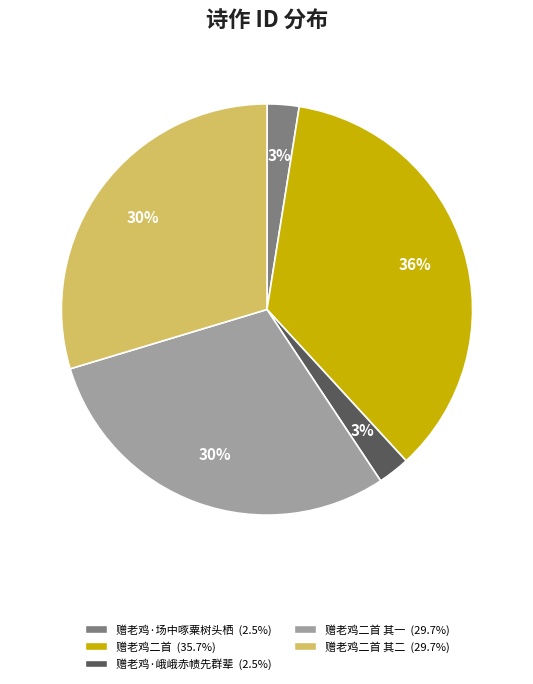

Is there any slice that represents more than half of the pie?

No